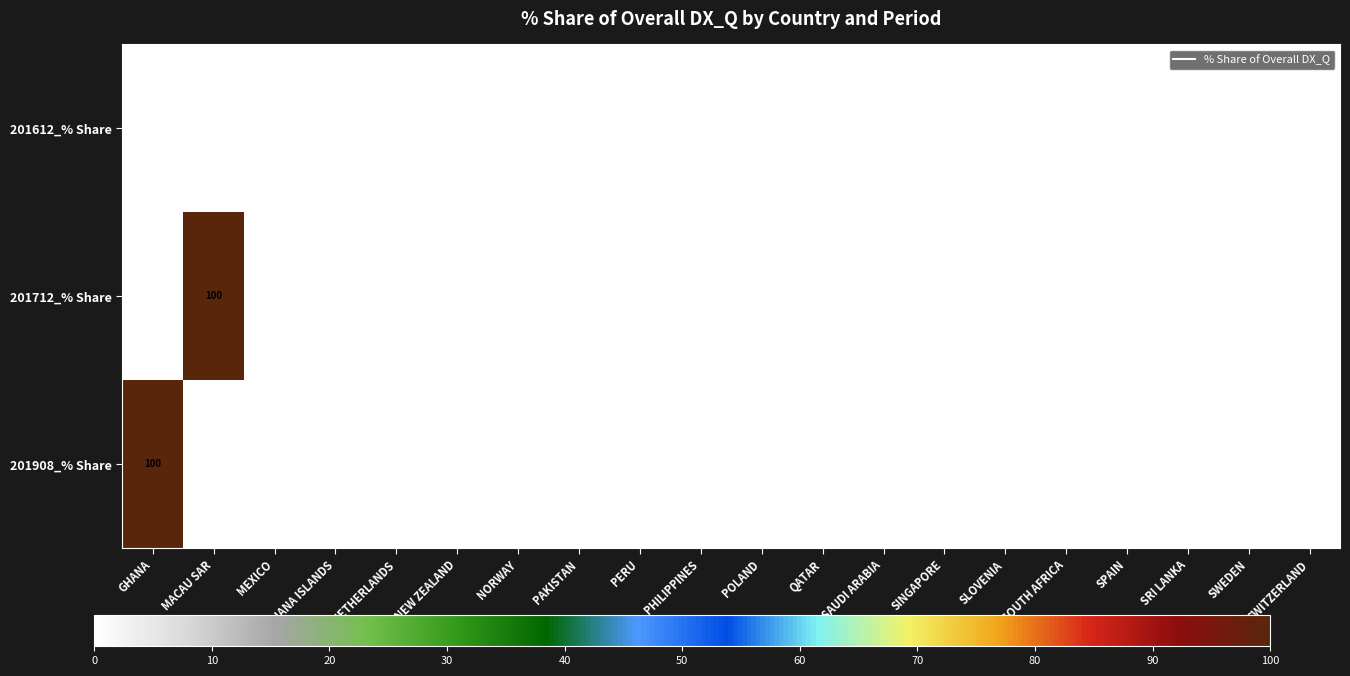

Is the value of 201908_% Share at GHANA greater than the value of 201712_% Share at SOUTH AFRICA?

Yes